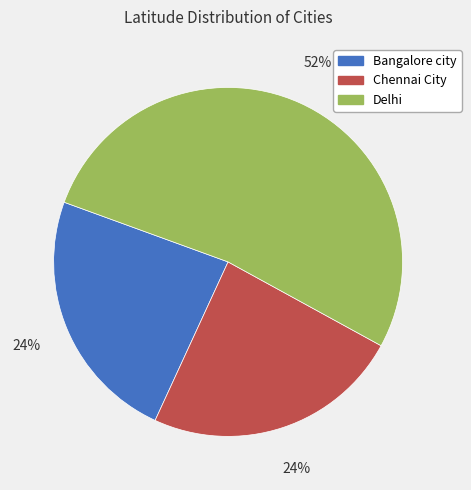

Is the sum of Bangalore city and Delhi greater than half?

Yes